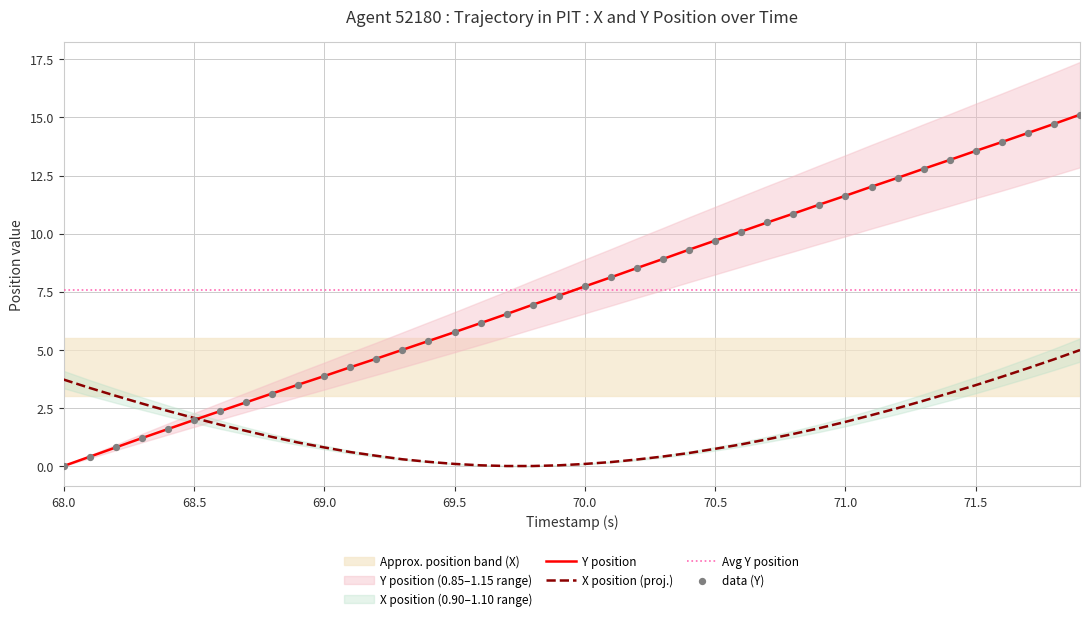

Which series has the widest spread of Y values?

Y position